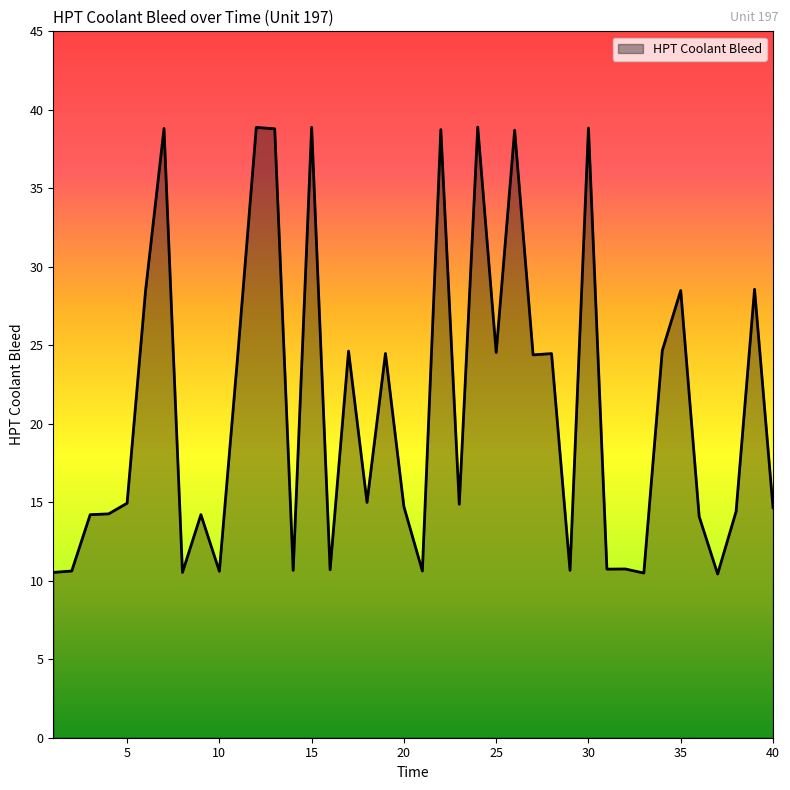

How many lines are shown in the chart?

1